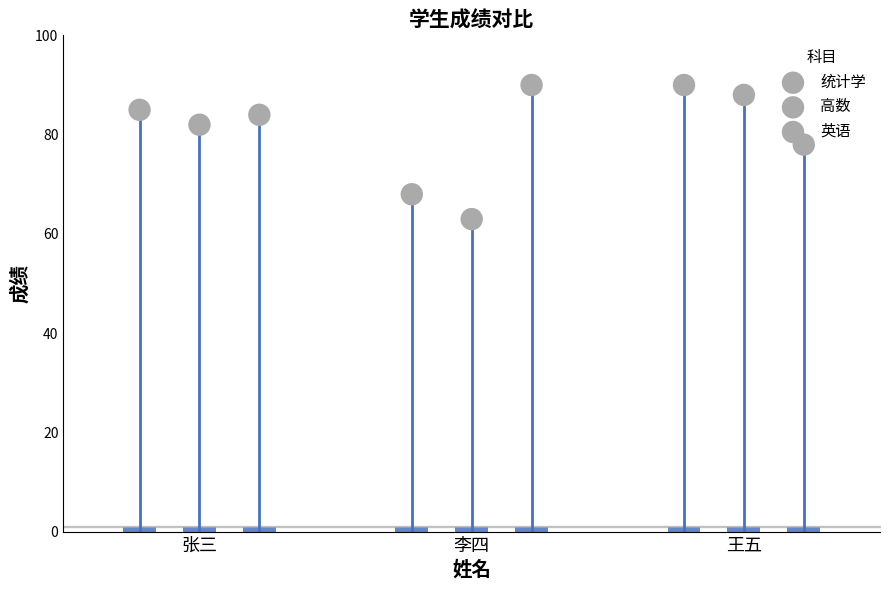

Is the value of 统计学 at 张三 greater than the value of 英语 at 张三?

Yes